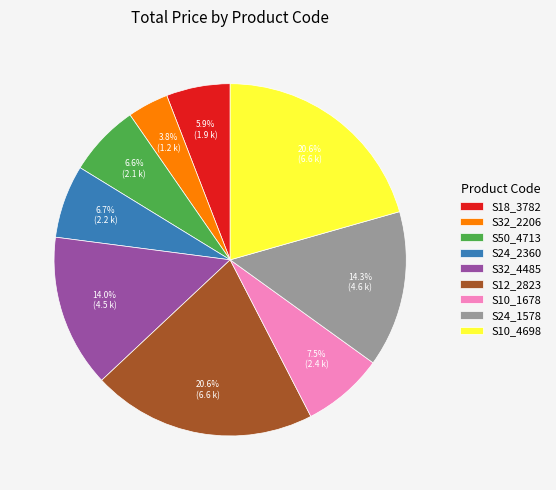

Combined, what portion of the pie is S10_4698 and S32_2206?

24.4%